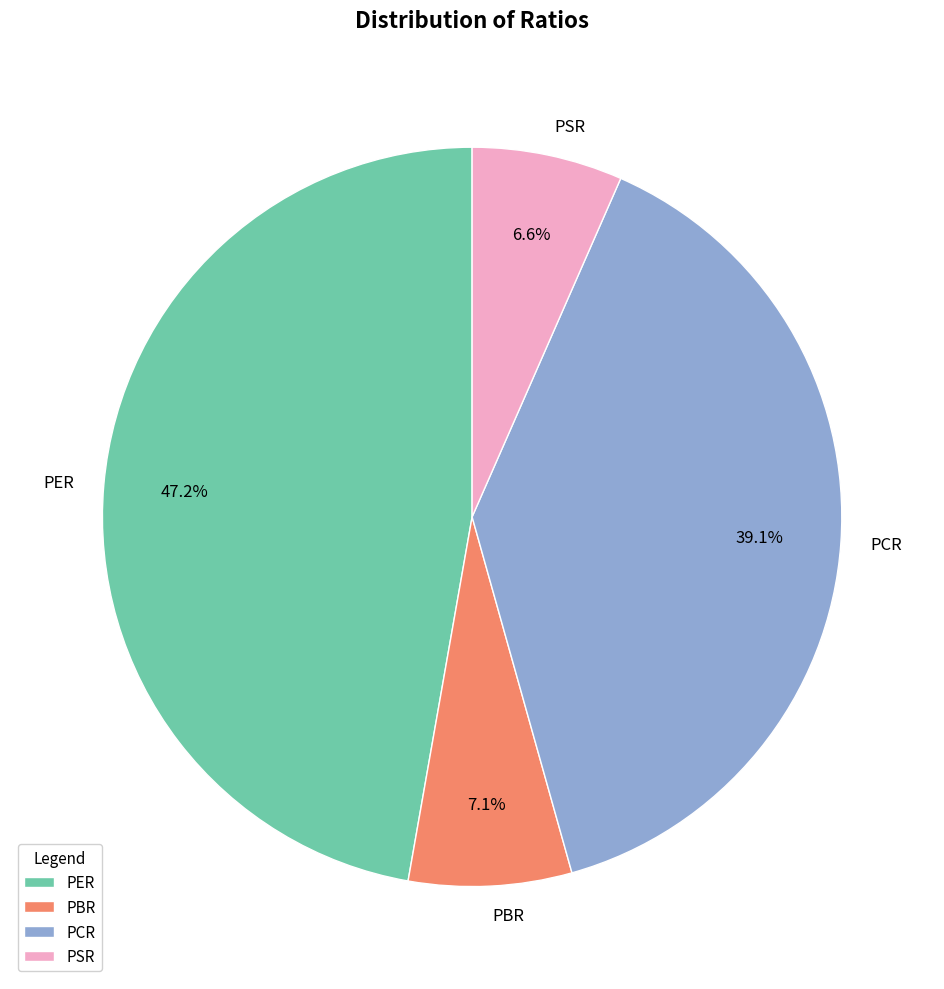

How many slices are in this pie chart?

4